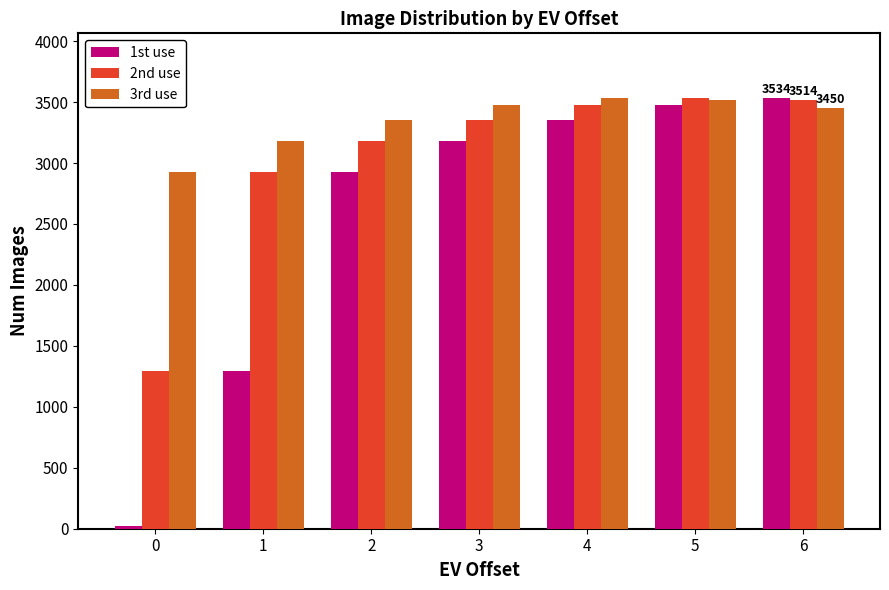

Reading right to left, transcribe all the data shown in this chart.

1st use: 3534	3479	3349	3179	2926	1293	20
2nd use: 3514	3534	3479	3349	3179	2926	1293
3rd use: 3450	3514	3534	3479	3349	3179	2926